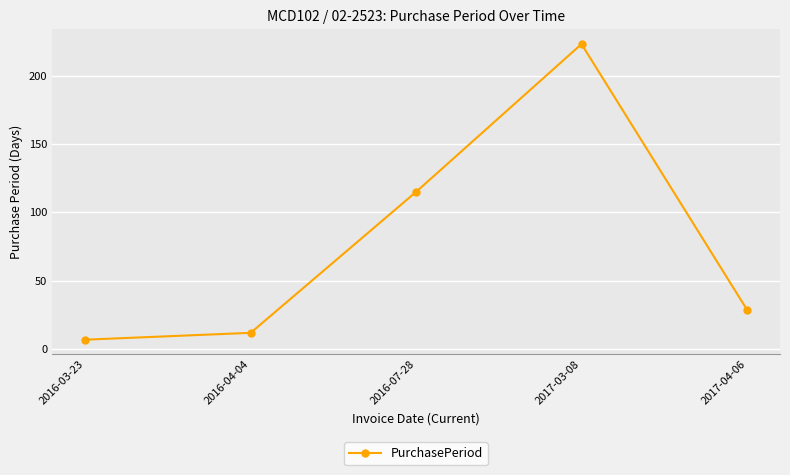

What is the value of the 3rd point from the left?

115